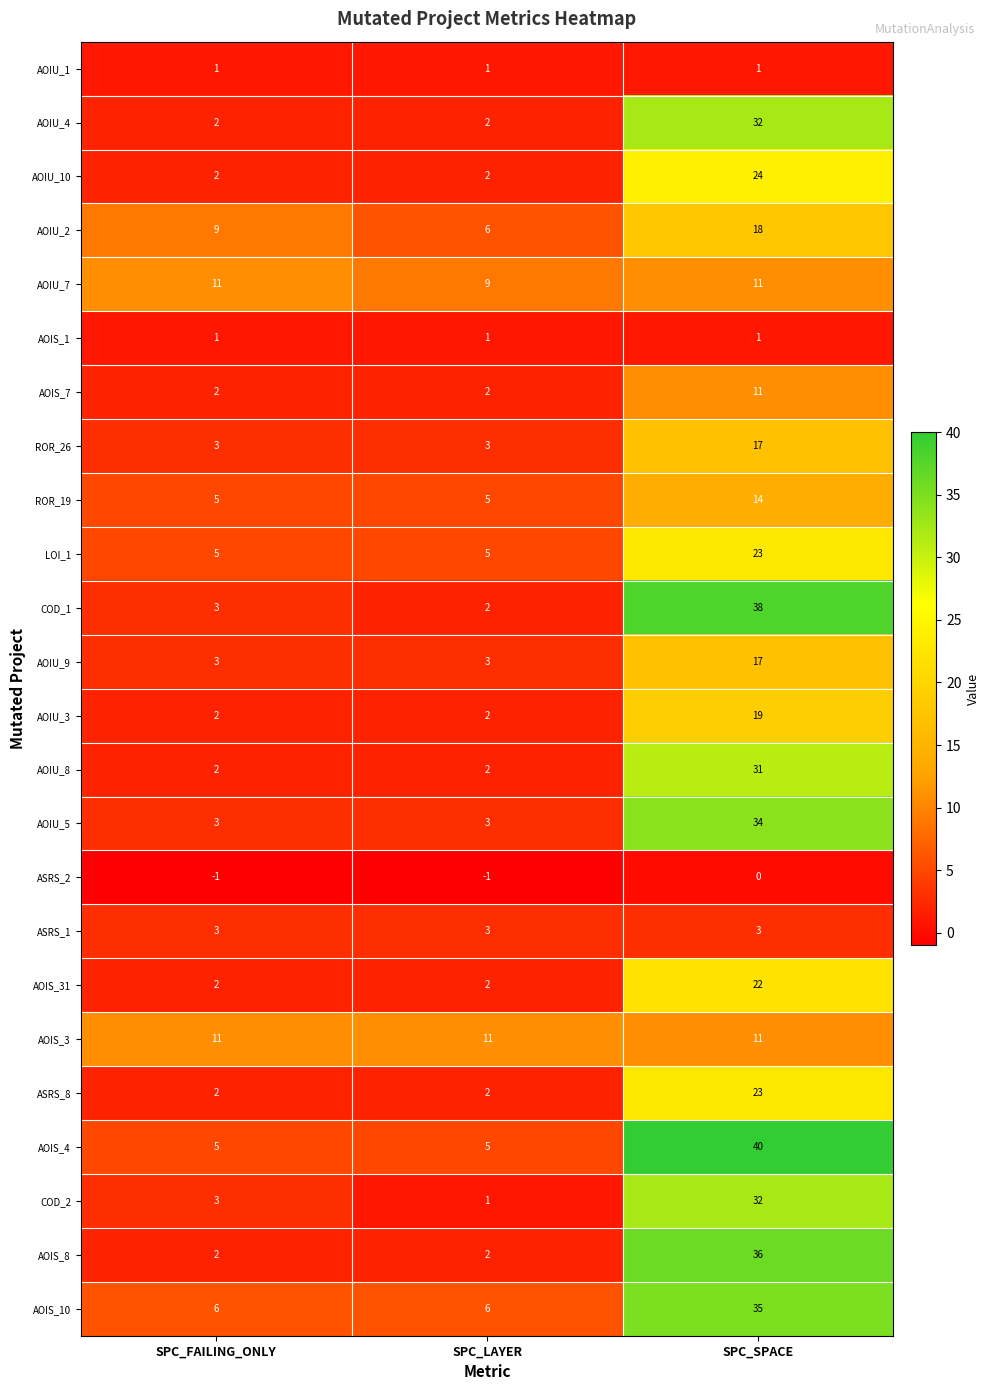

Which series has the widest spread of values?

COD_1